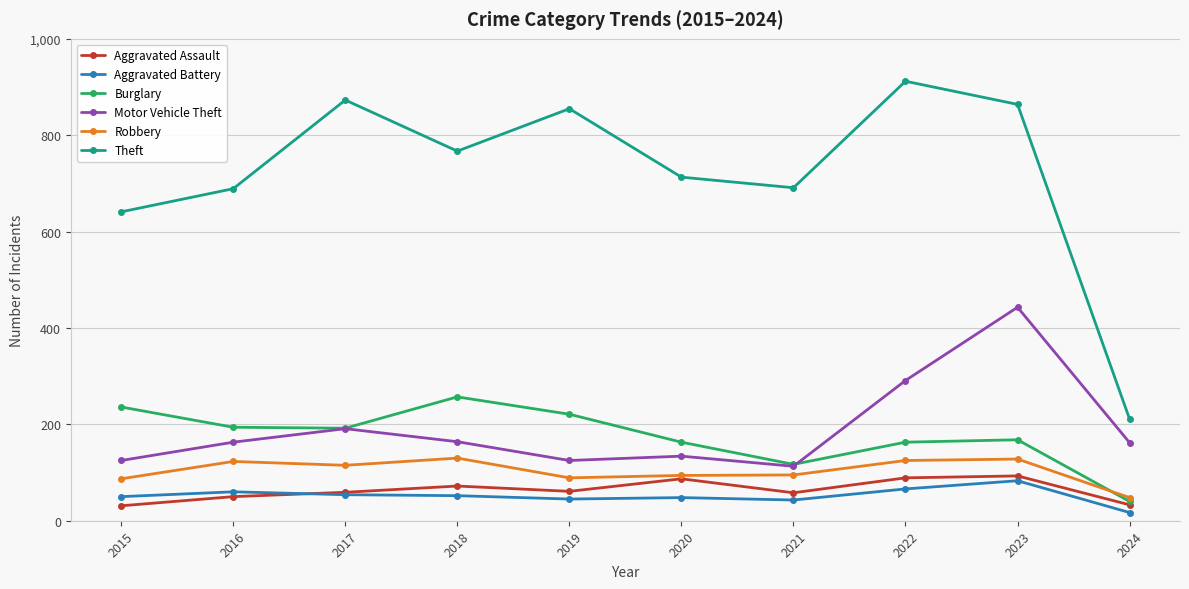

True or false: Aggravated Assault and Motor Vehicle Theft intersect in this chart.

False